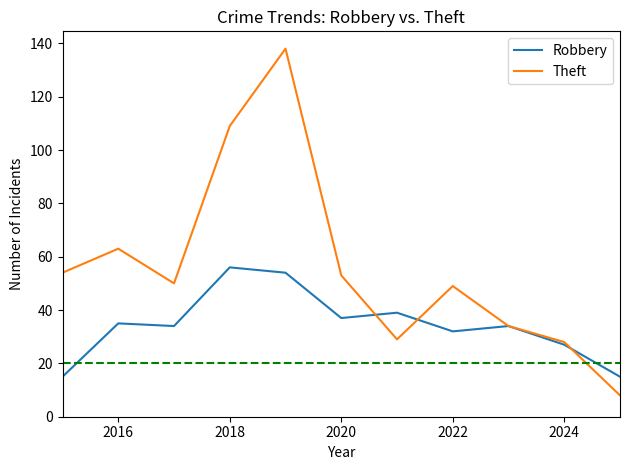

Which series has the widest spread of values?

Theft